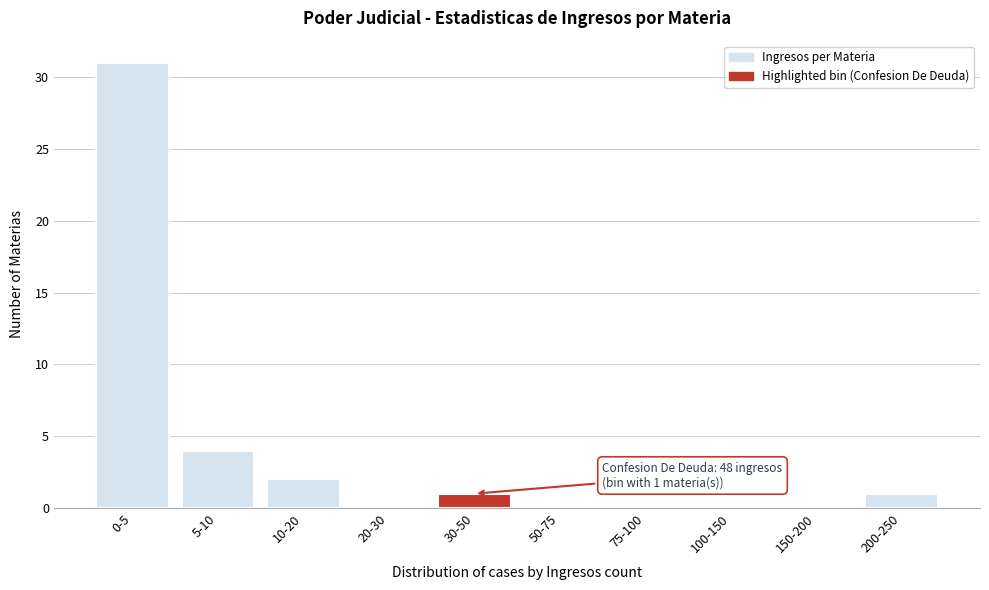

Reading left to right, list all the values displayed in this chart.

0-5=31	5-10=4	10-20=2	20-30=0	30-50=1	50-75=0	75-100=0	100-150=0	150-200=0	200-250=1